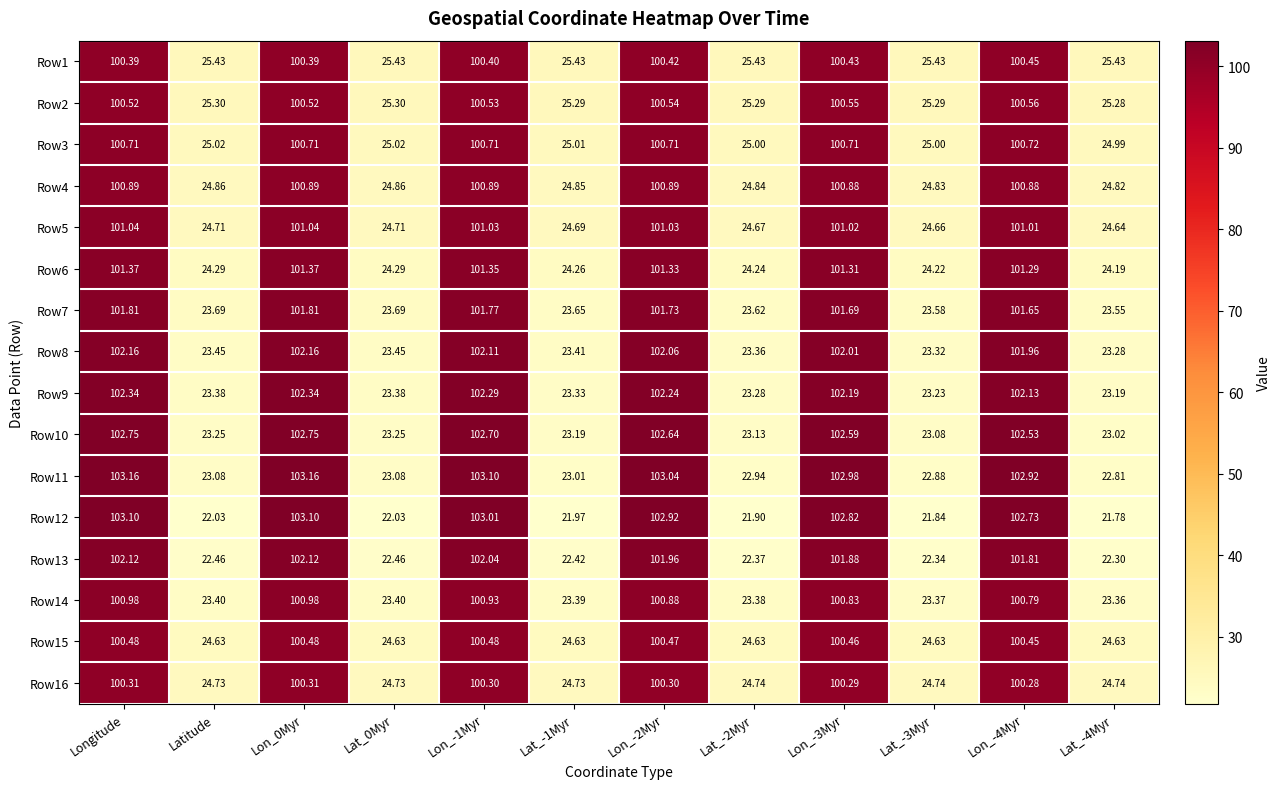

Where does the Row16 series first go above 100?

Longitude